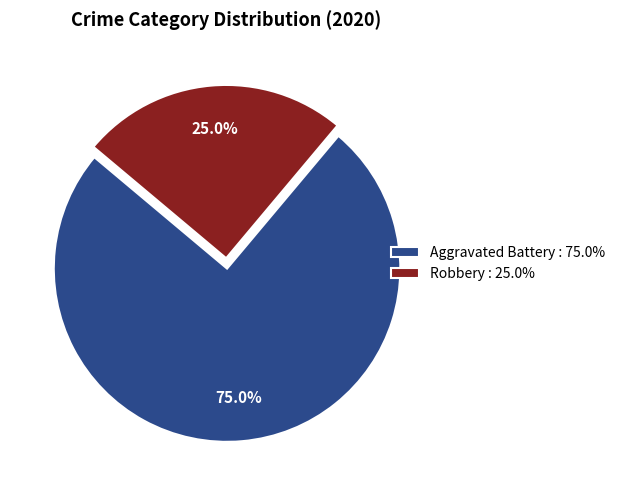

Which category has the smallest portion of the pie?

Robbery